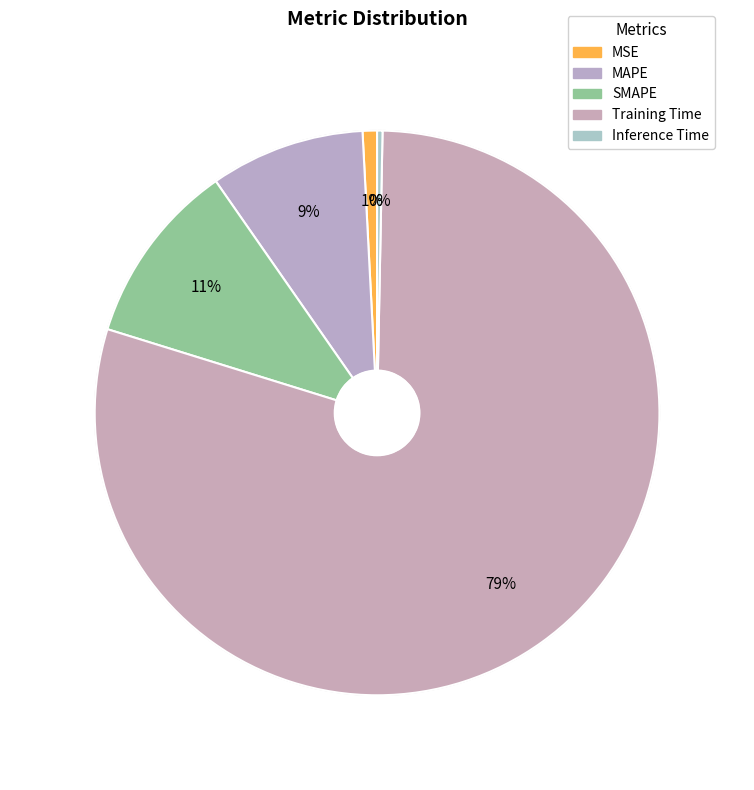

To the nearest percent, what is the combined percentage of MAPE and SMAPE?

19%